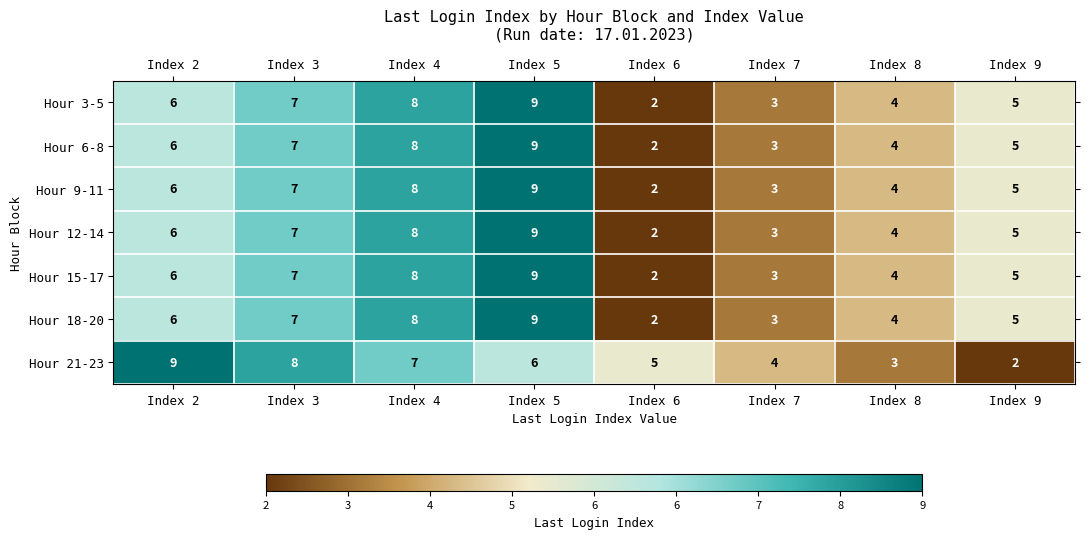

True or false: Hour 6-8 has a value of 9 at Index 5.

True